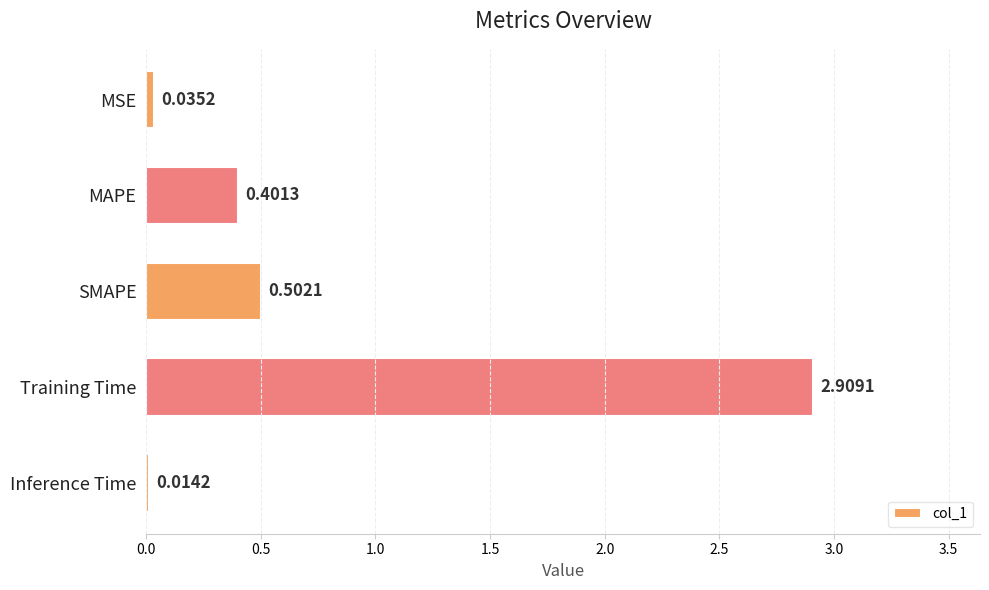

List the labels in order of value, largest first.

Training Time, SMAPE, MAPE, MSE, Inference Time